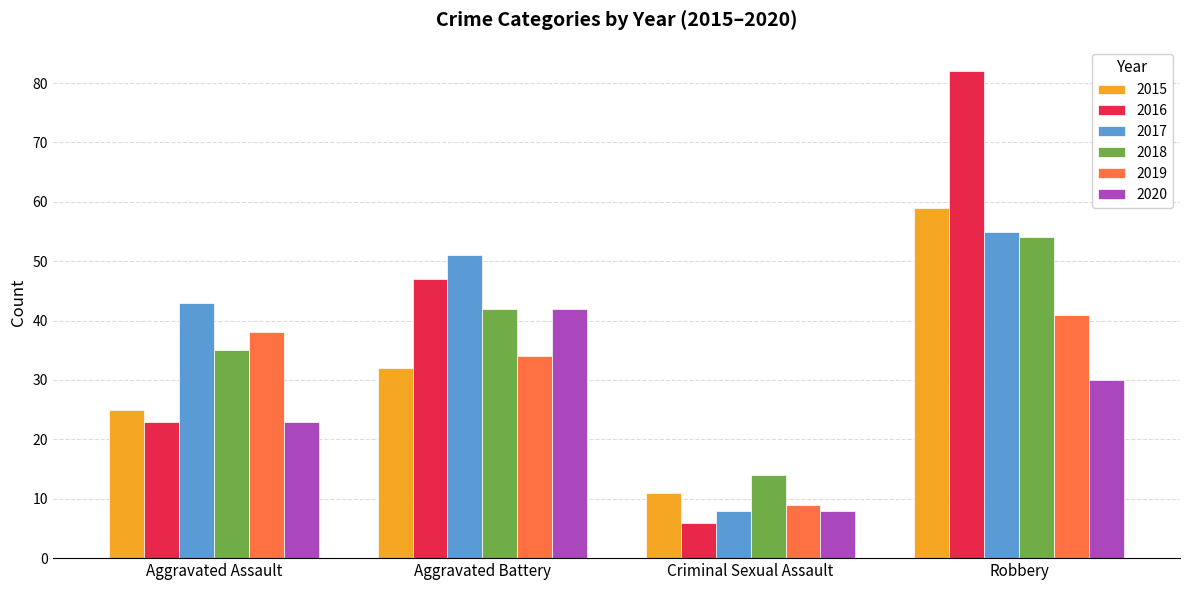

Is the value of 2015 at Robbery greater than the value of 2020 at Aggravated Assault?

Yes